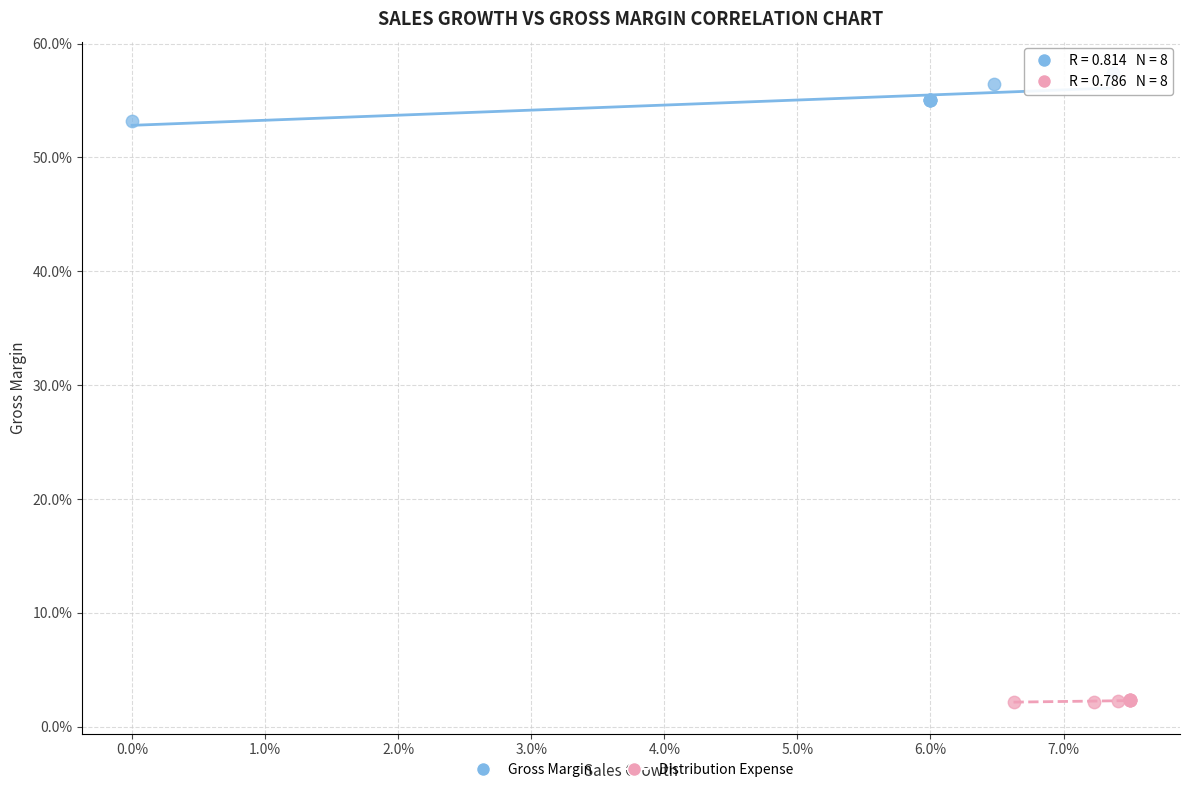

What are all the series names shown in the legend?

Gross Margin, Distribution Expense